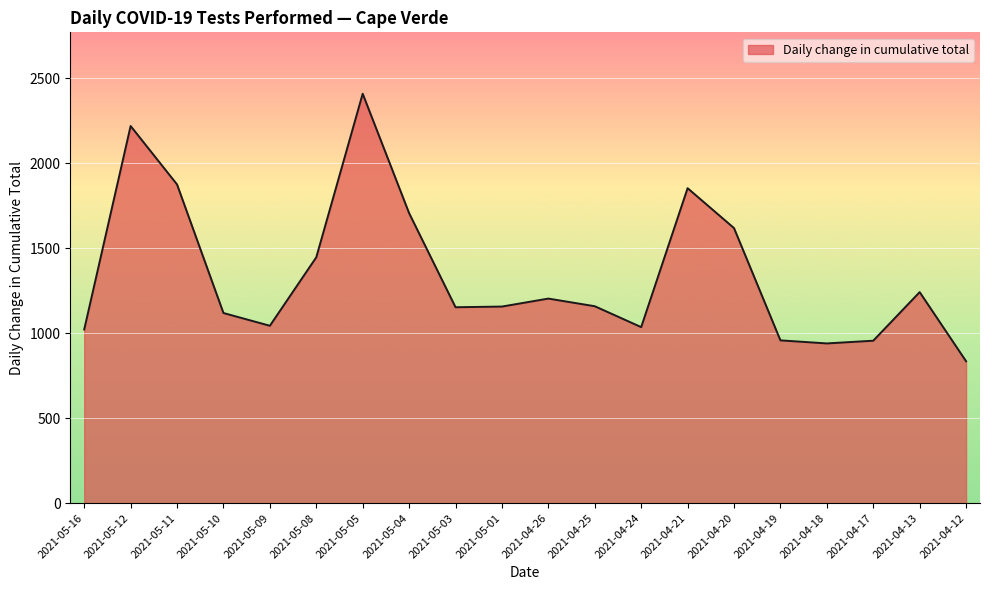

What is the ratio of the value at 2021-05-11 to the value at 2021-04-12?

2.2